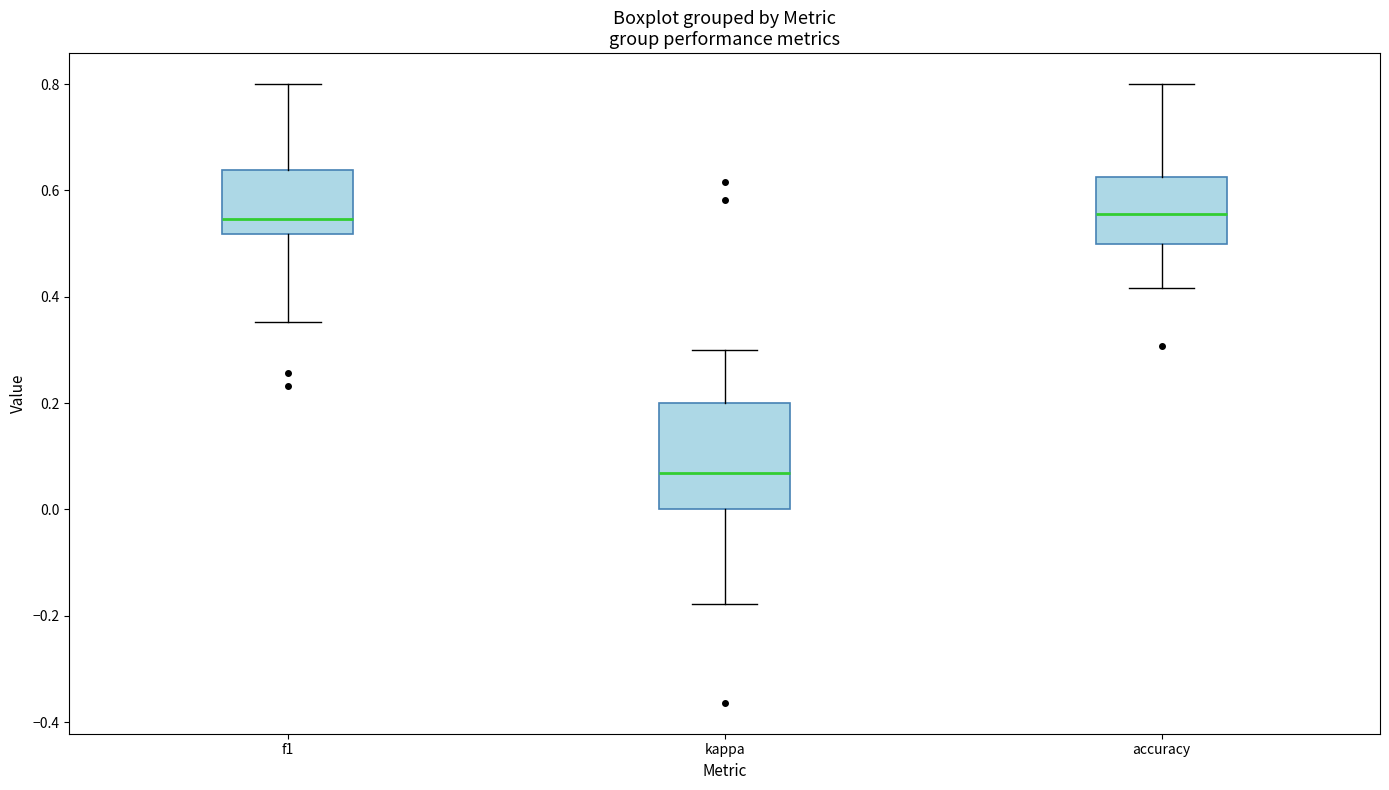

Reading left to right, read every box against the y-axis: the position of its median line, the range the box covers, and the ends of its whiskers. The values are not printed on the chart, so give them approximately, as read against the axis.

f1: median 0.54, box 0.52 to 0.64, whiskers 0.36 to 0.80
kappa: median 0.06, box 0.00 to 0.20, whiskers -0.18 to 0.30
accuracy: median 0.56, box 0.50 to 0.62, whiskers 0.42 to 0.80